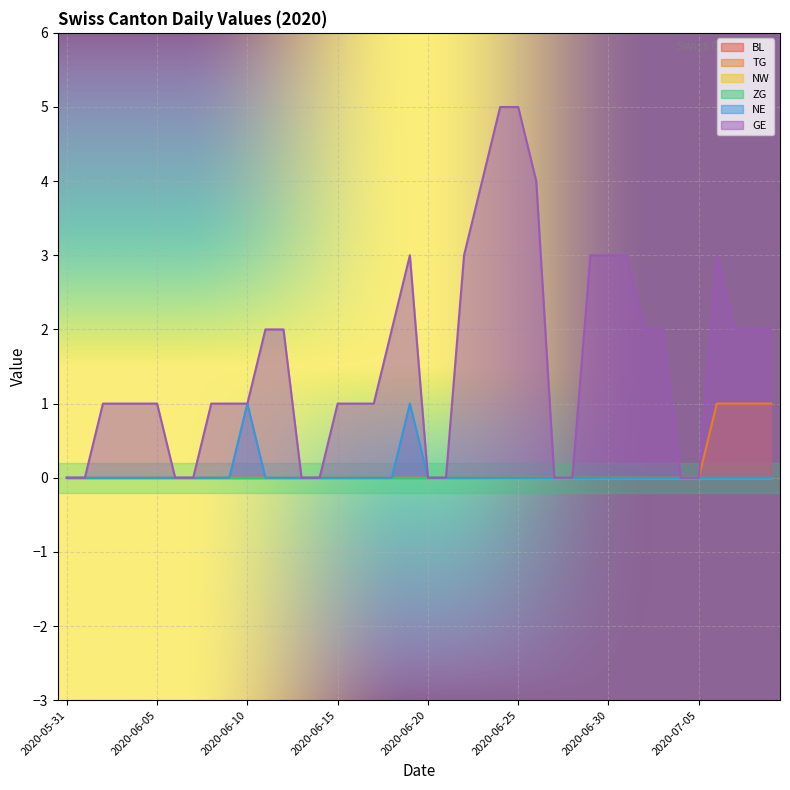

Where does the GE series first go above 1?

2020-06-11